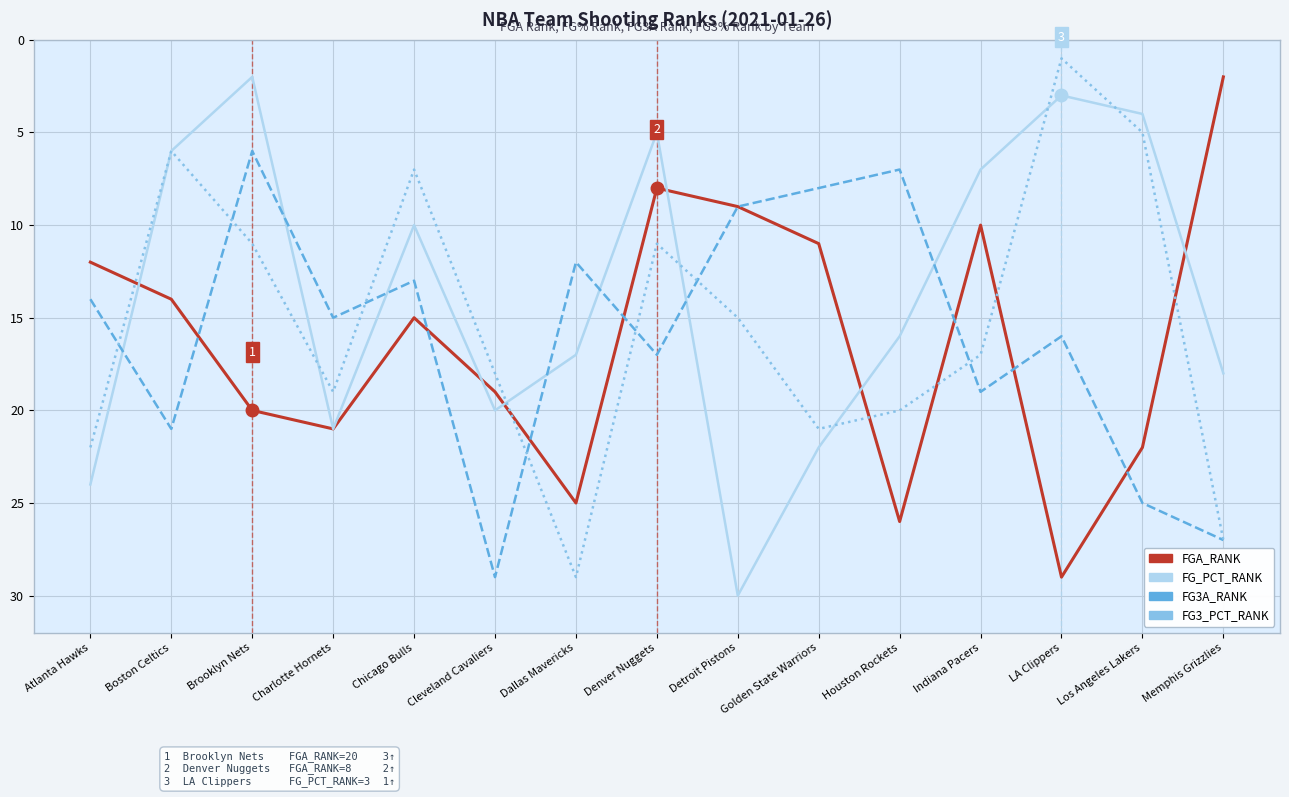

The FGA_RANK series shows 15 at Chicago Bulls. True or false?

True